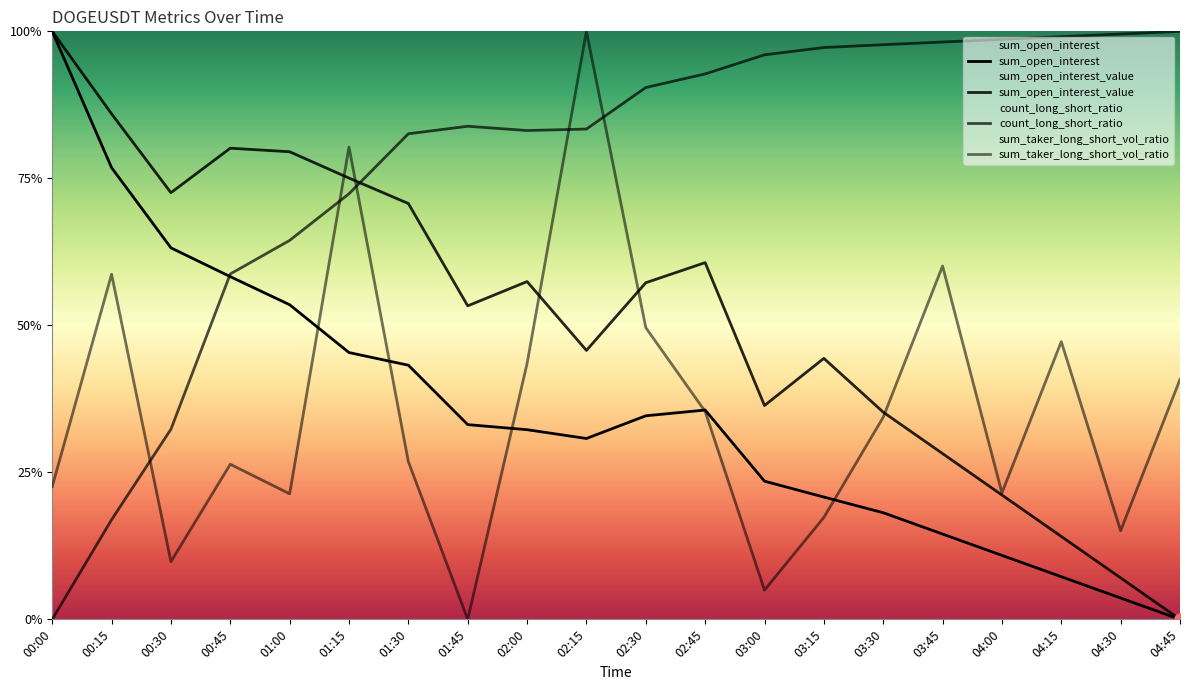

What is the label of the 8th point from the right?

03:00